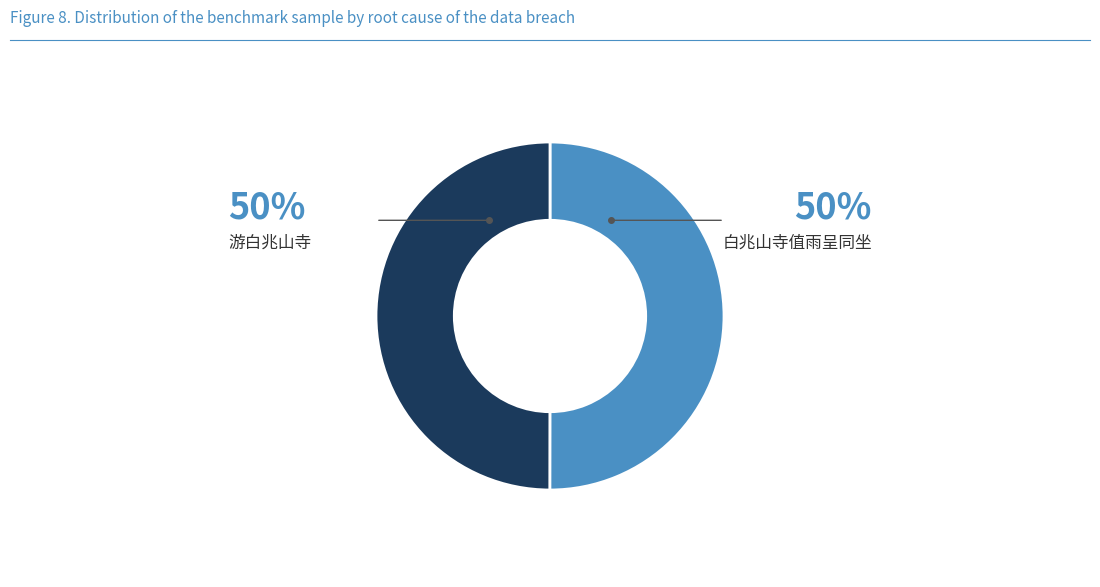

Which slice is the largest?

游白兆山寺